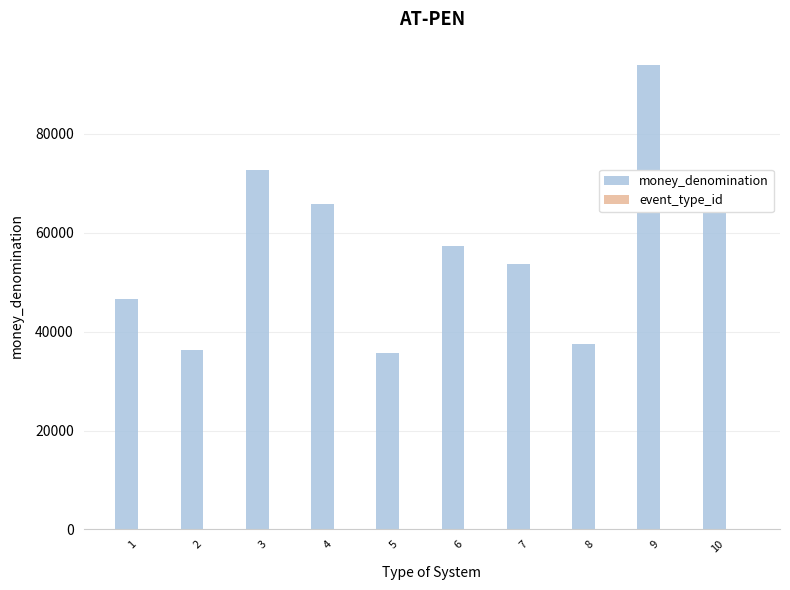

At which label does money_denomination reach its peak?

9